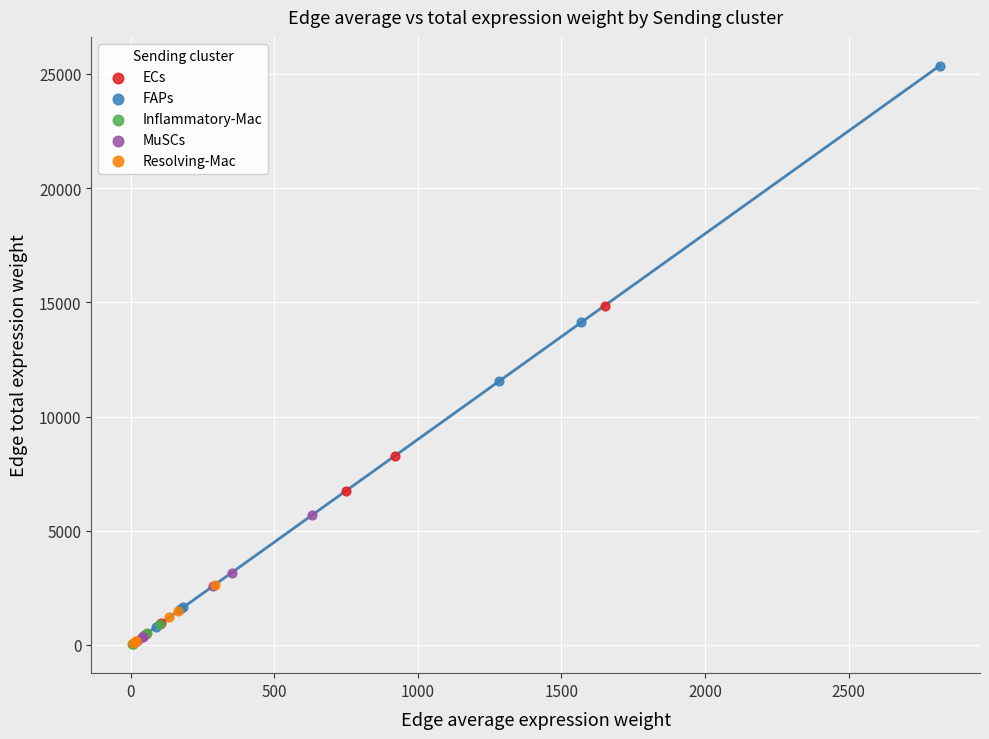

Which series contains the highest Y value?

FAPs